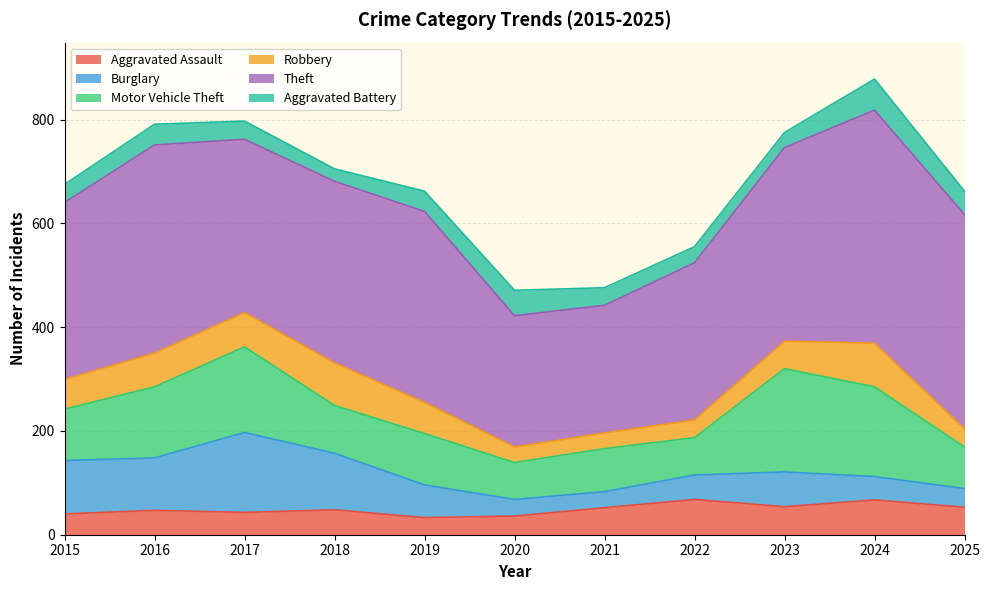

How many data points in Aggravated Assault are above 48?

5